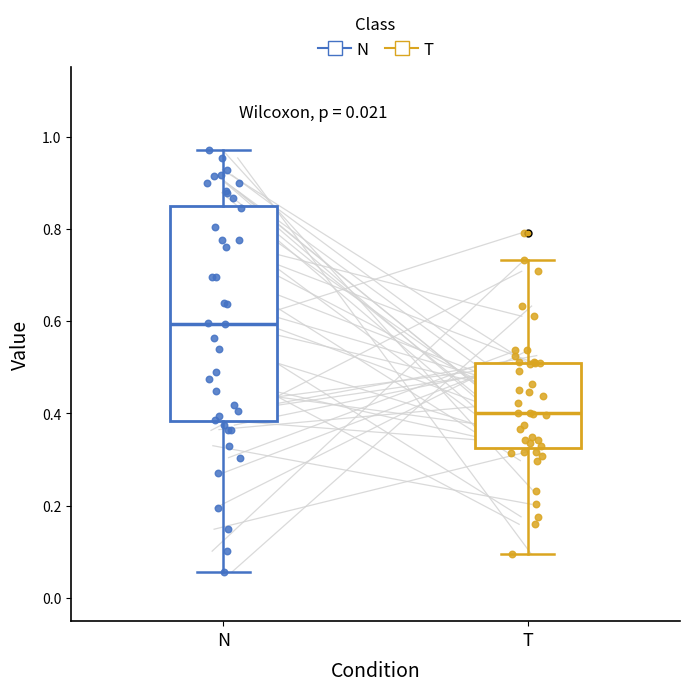

Which box has the lowest median line?

T